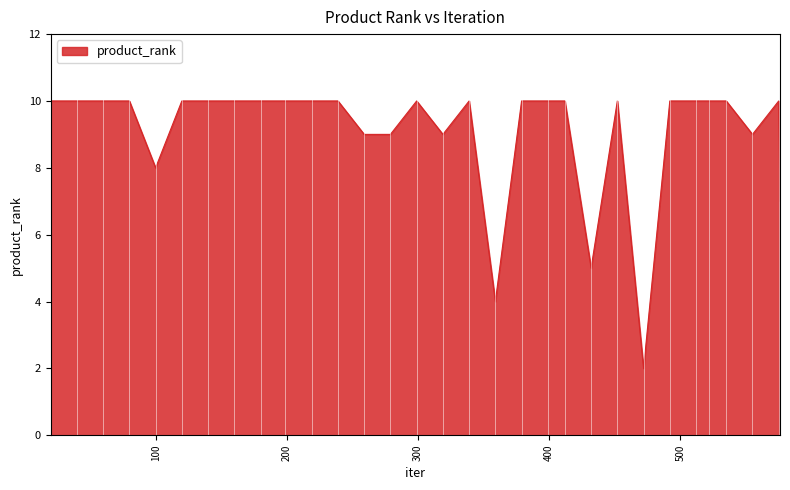

What is the greatest value displayed?

10